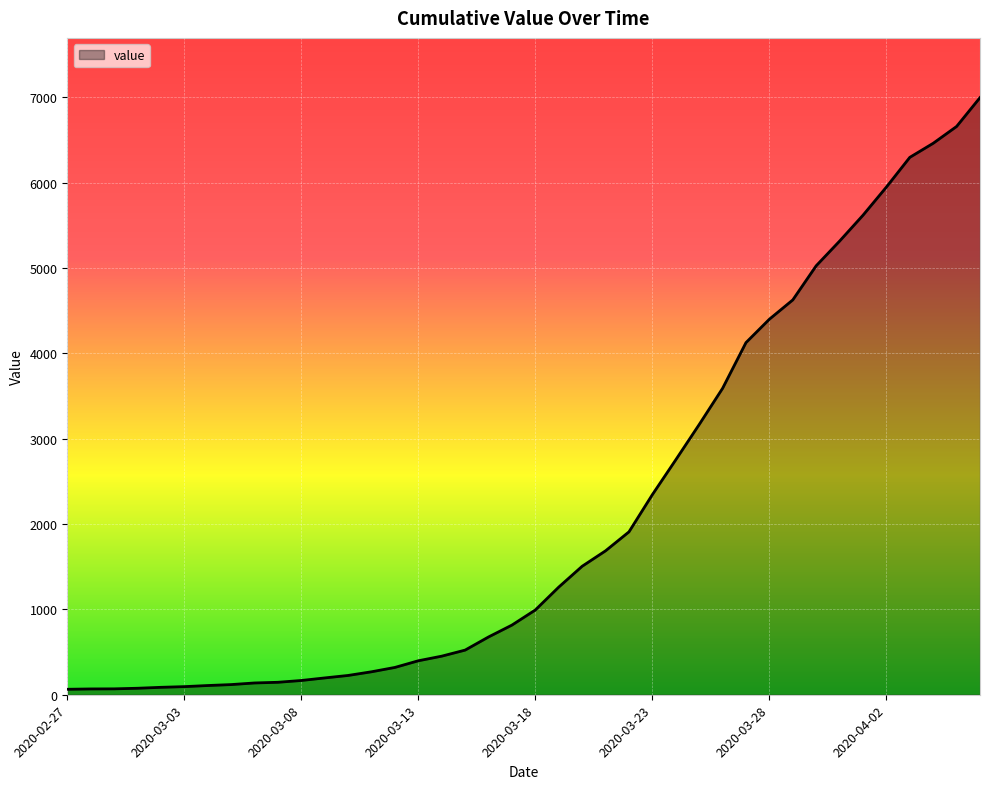

What is the difference between the maximum and minimum values?

6931